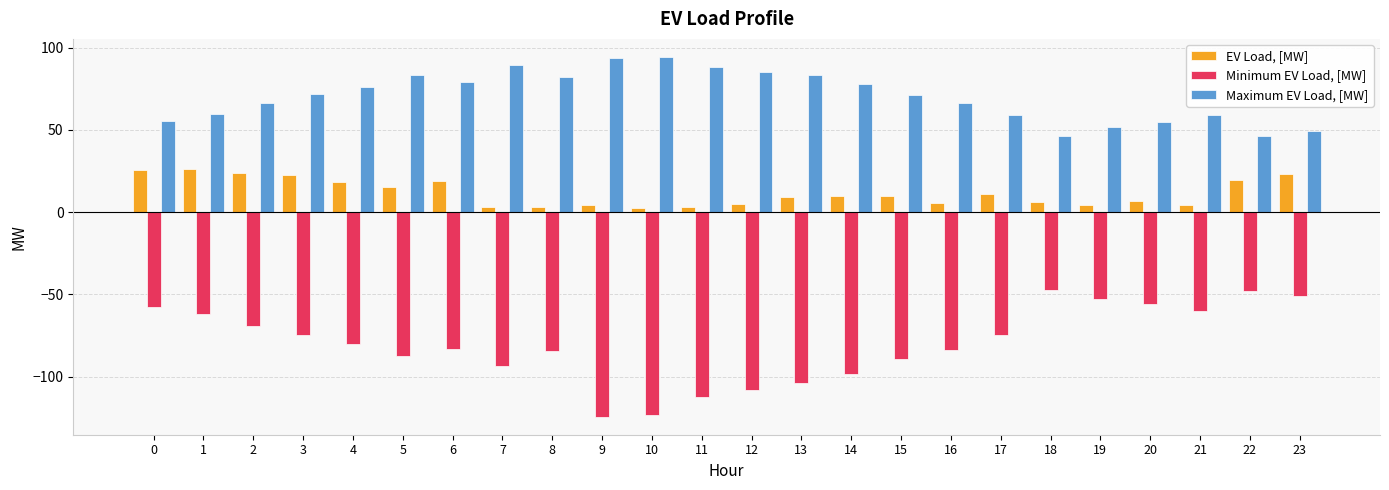

What is the spread (max minus min) of values at 20?

111.0